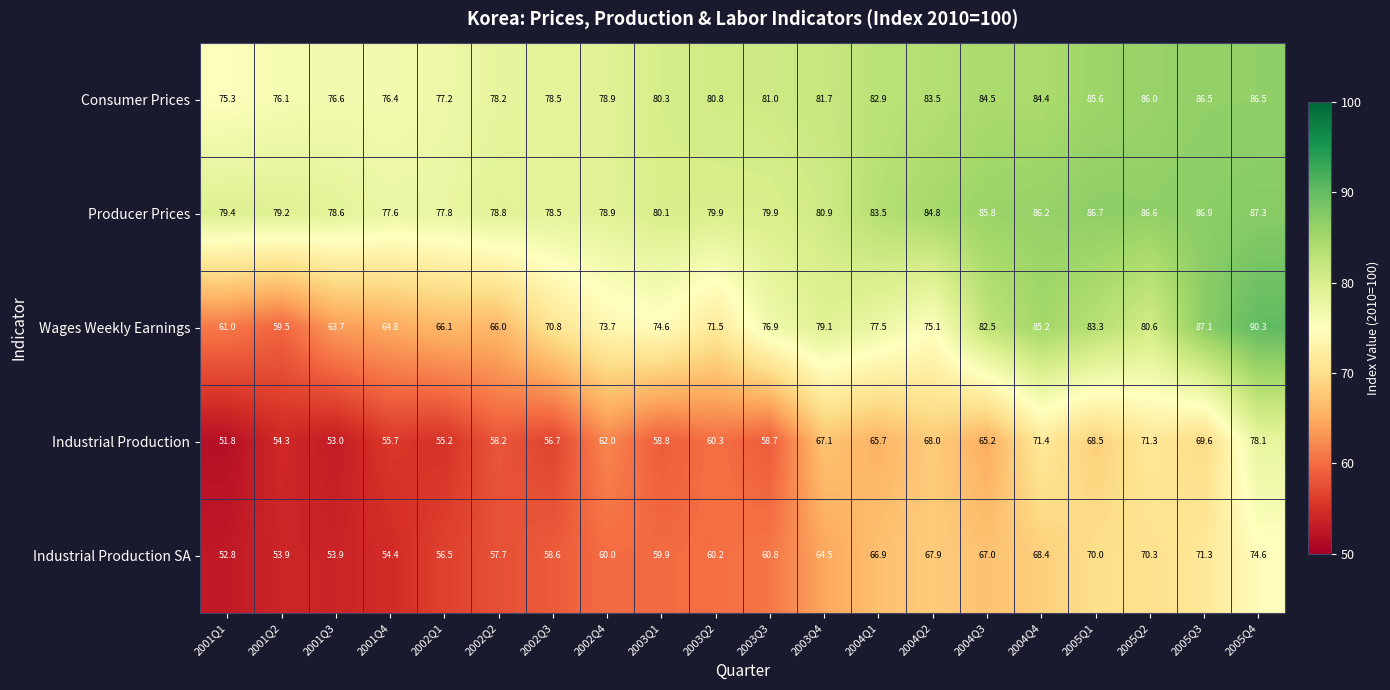

True or false: Industrial Production has a value of 71.4 at 2004Q4.

True